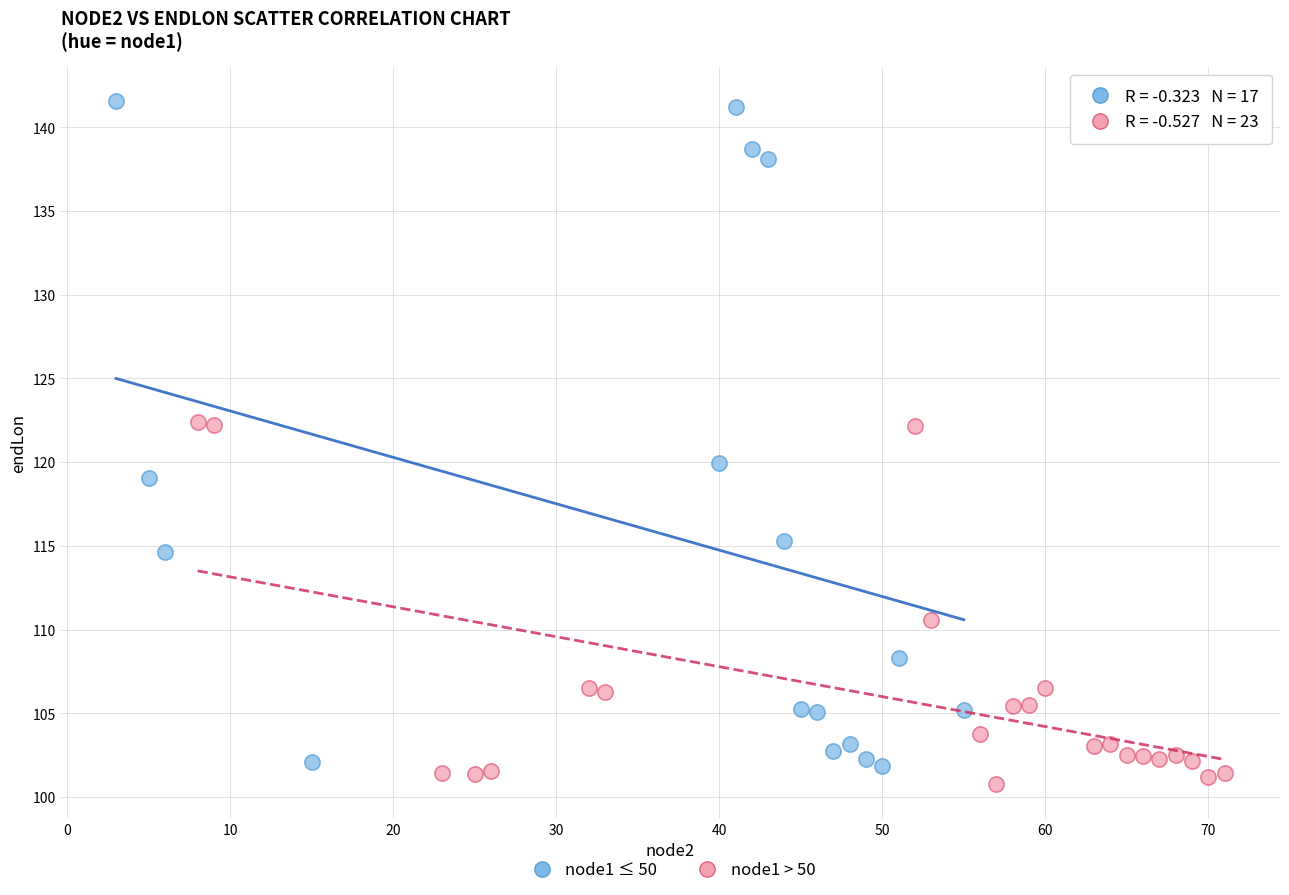

Which series reaches the maximum Y coordinate?

node1 ≤ 50